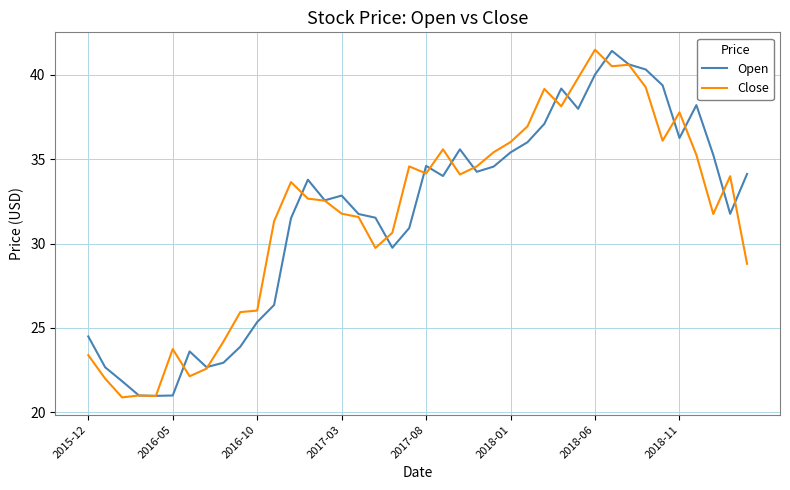

How many values in the Close series are below 33?

20